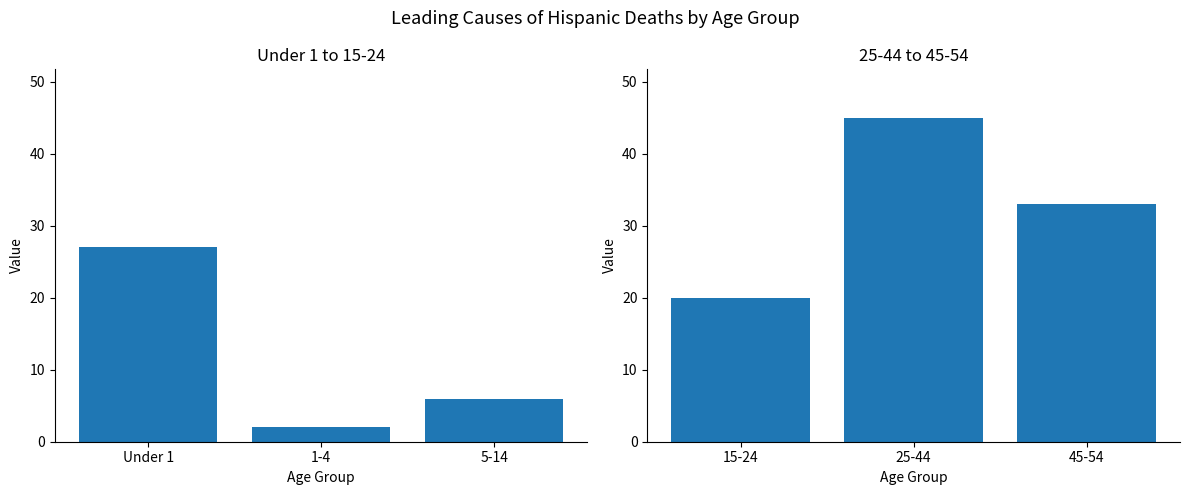

What position from the left is Under 1?

1